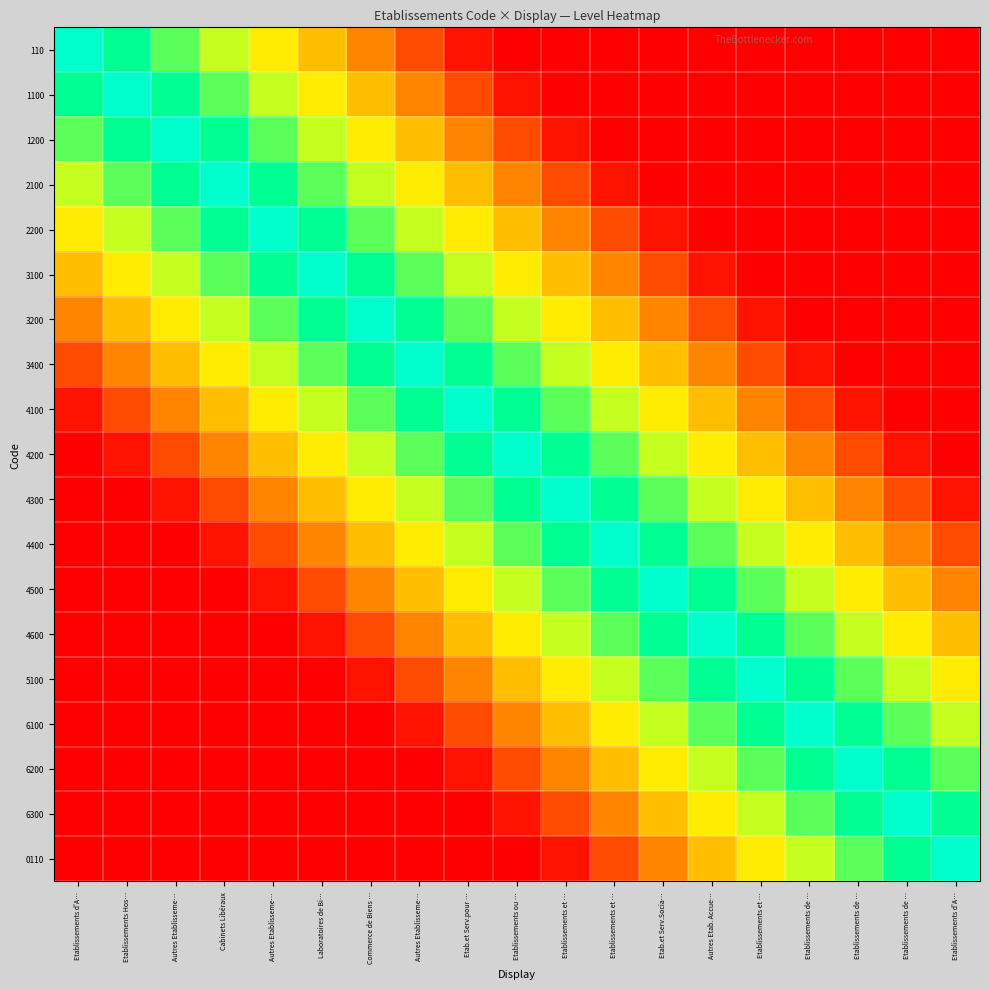

Which has a higher value, Commerce de Biens … or Etablissements d'A…?

Etablissements d'A…